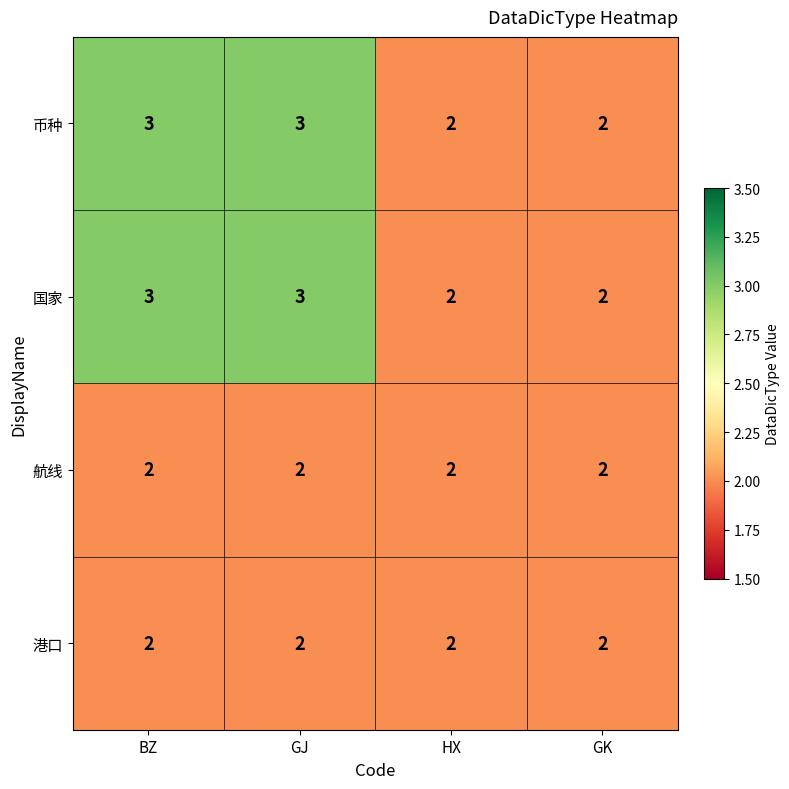

What is the sum of all 港口 values?

8